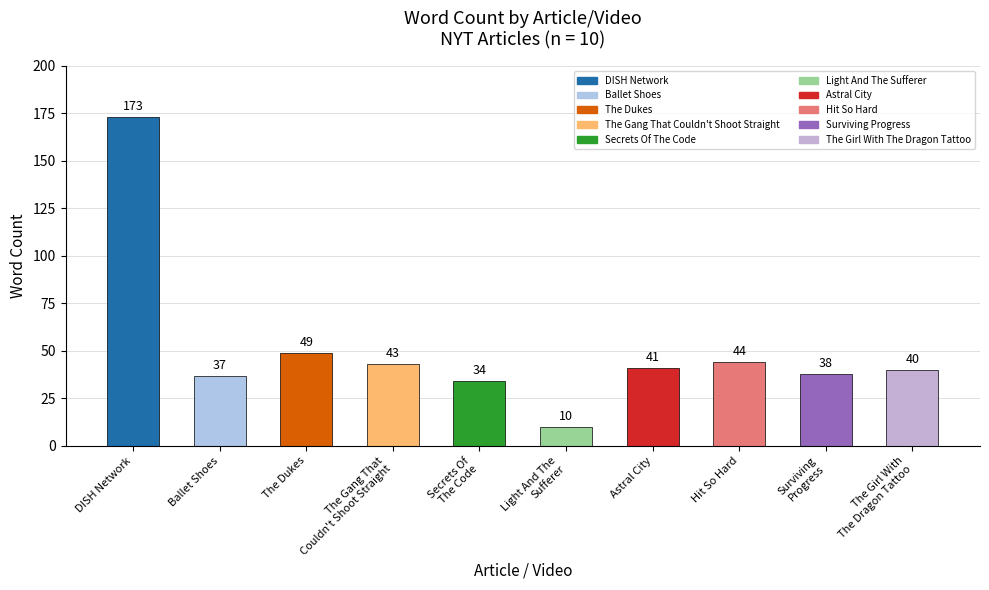

What is the approximate value at Secrets Of
The Code, to the nearest 50?

50